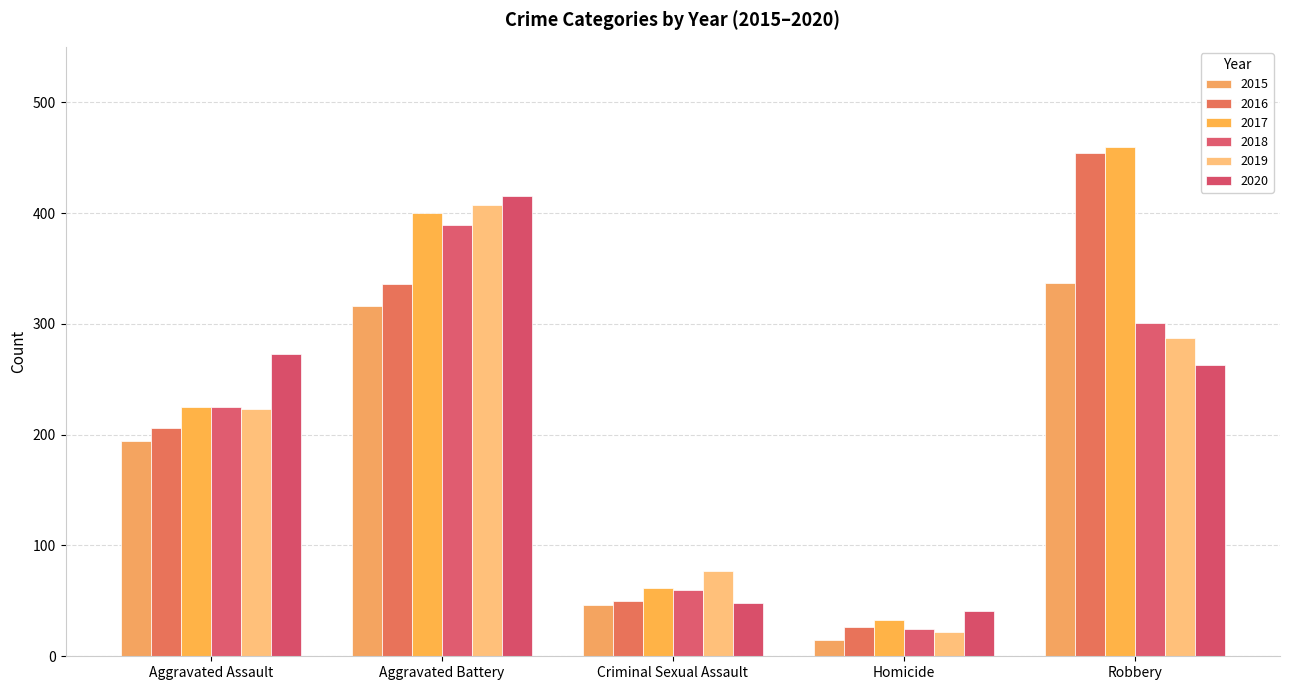

True or false: 2019 has a value of 44 at Criminal Sexual Assault.

False